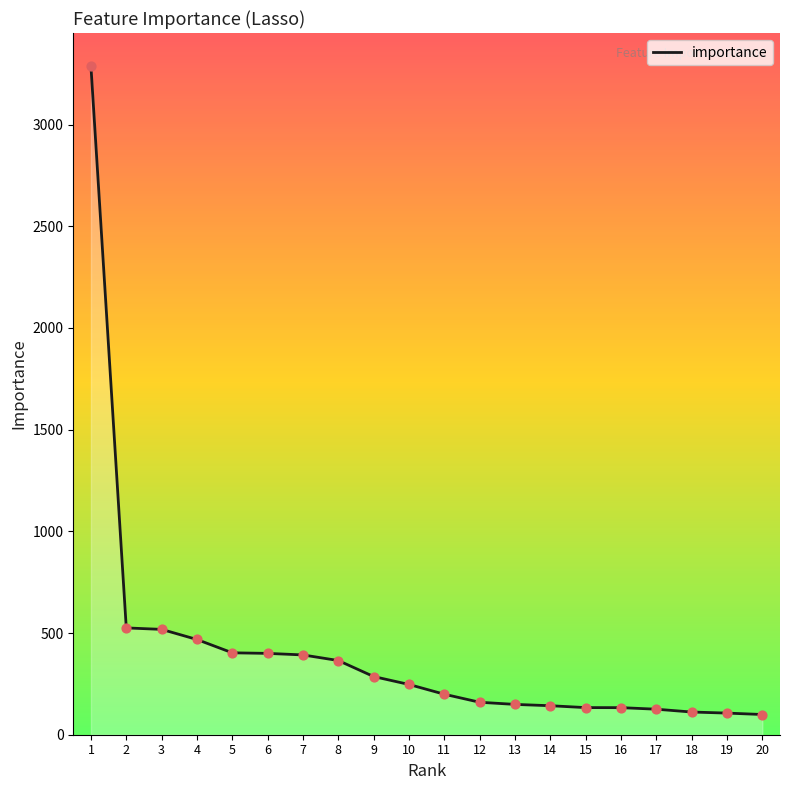

Which has a higher value, 5 or 9?

5